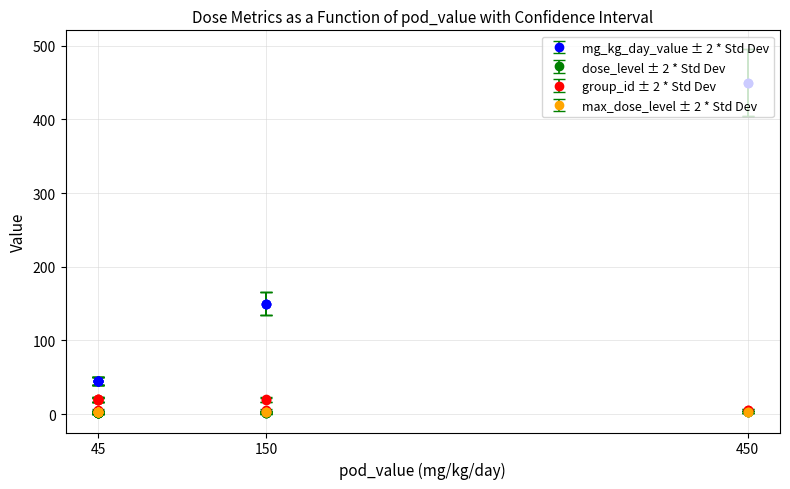

List the series in order of their peak value, lowest first.

dose_level, max_dose_level, group_id, mg_kg_day_value